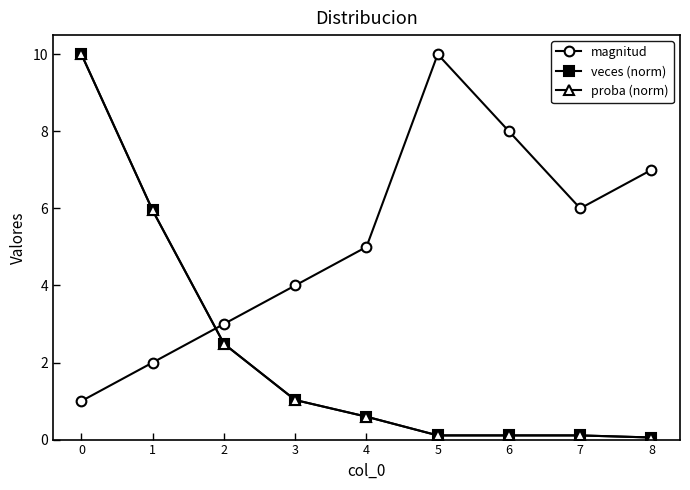

Reading left to right, what are all the values shown in this chart?

magnitud: 0=1.0	1=2.0	2=3.0	3=4.0	4=5.0	5=10.0	6=8.0	7=6.0	8=7.0
veces (norm): 0=10.0	1=5.9	2=2.5	3=1.0	4=0.6	5=0.1	6=0.1	7=0.1	8=0.1
proba (norm): 0=10.0	1=5.9	2=2.5	3=1.0	4=0.6	5=0.1	6=0.1	7=0.1	8=0.1